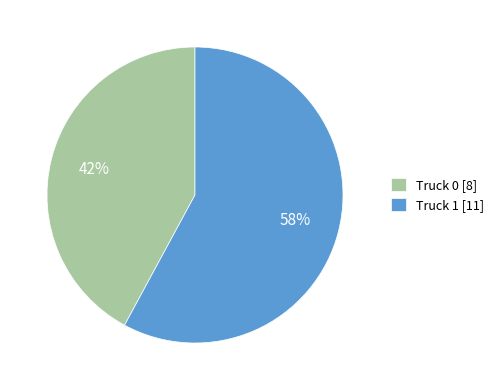

Is Truck 1 the majority of the pie?

Yes